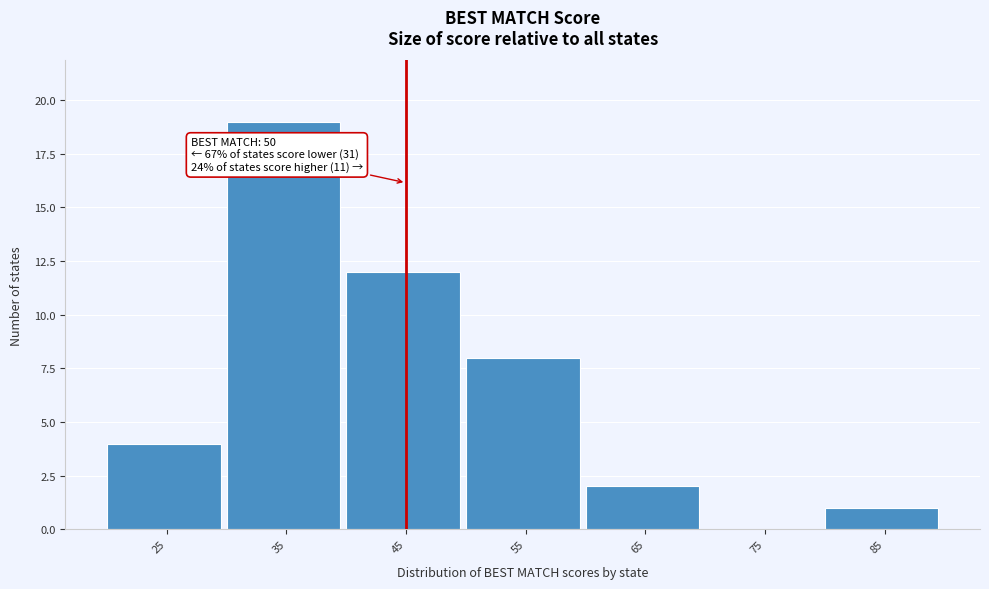

Reading left to right, list all the values displayed in this chart.

25=4	35=19	45=12	55=8	65=2	75=0	85=1